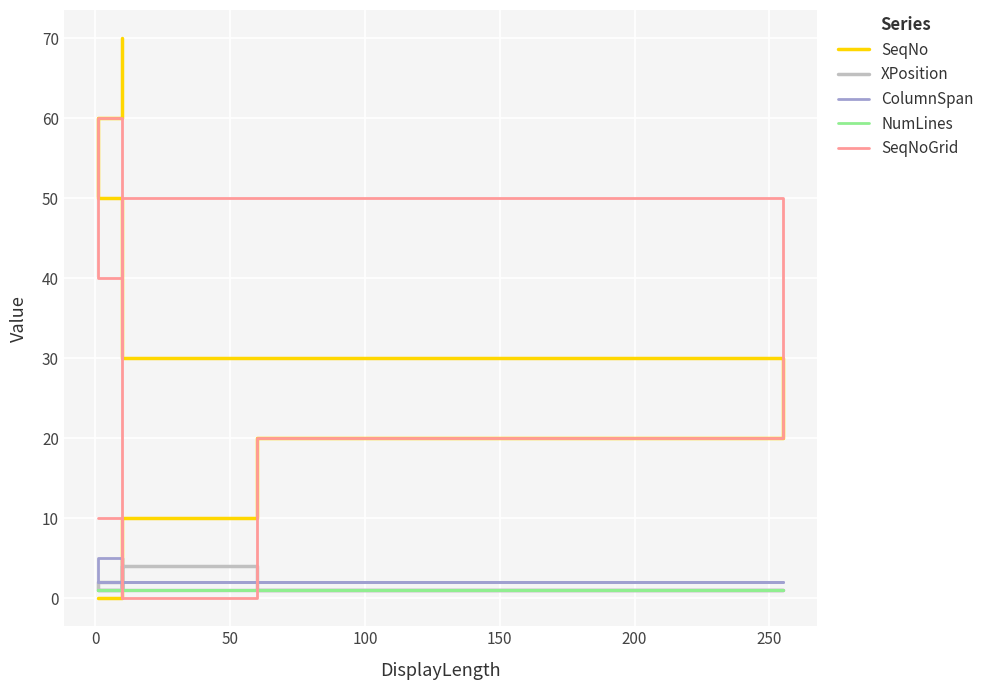

Rank the series by their maximum value, from highest to lowest.

SeqNo, SeqNoGrid, XPosition, ColumnSpan, NumLines